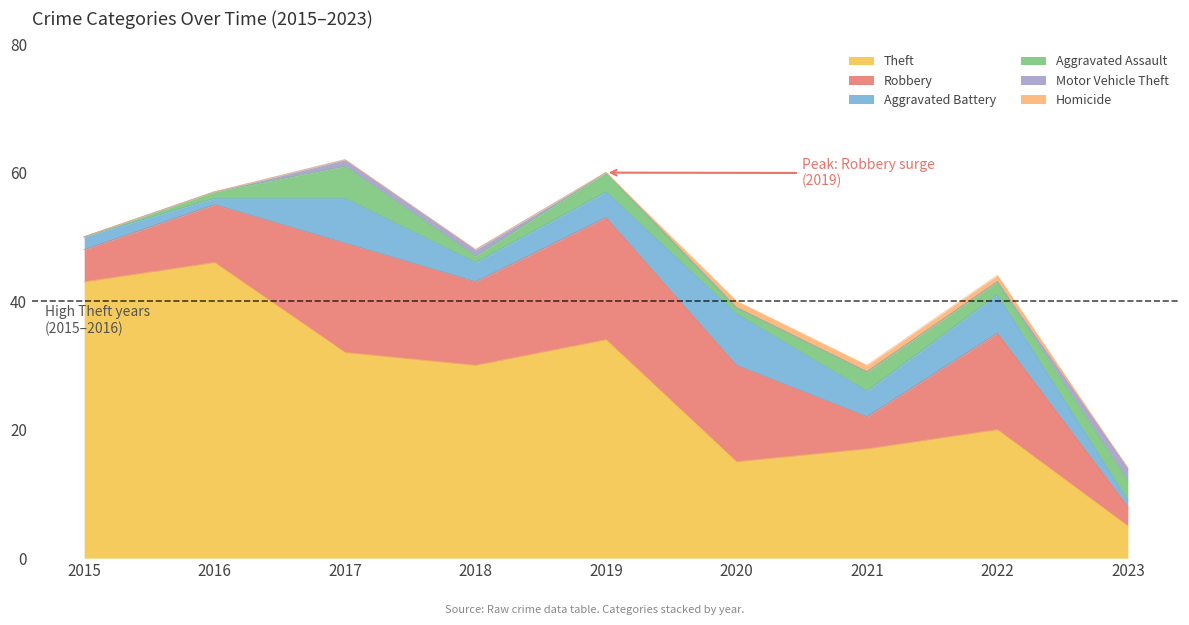

Does the chart have visible grid lines?

No